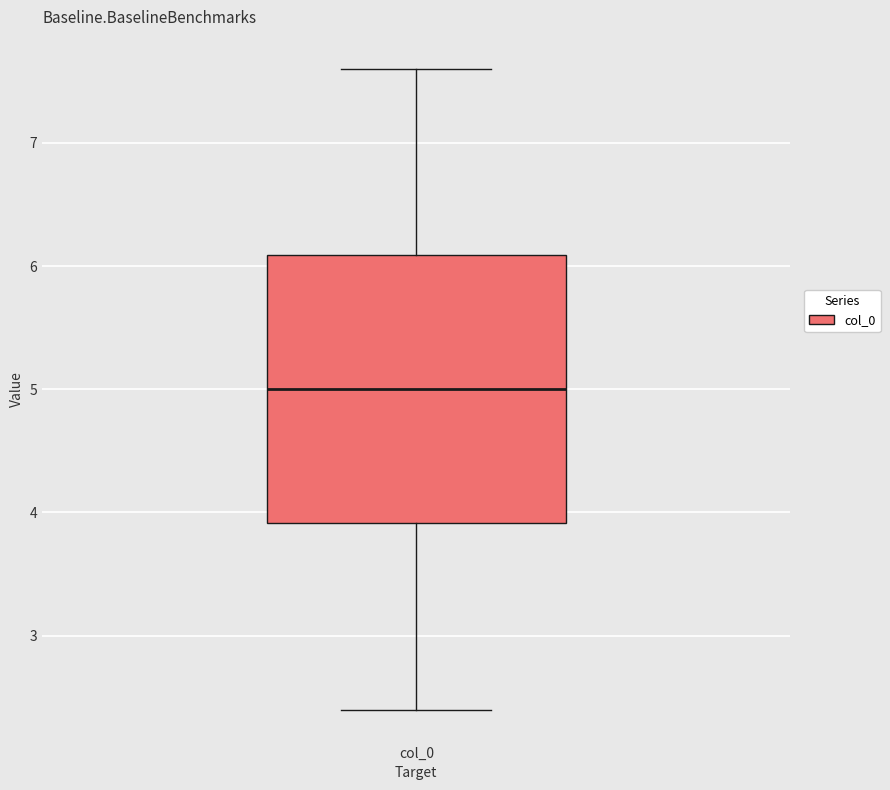

Transcribe this box plot: give where the median line is, the range the box spans, and where the two whiskers end, as read against the y-axis. The values are not printed on the chart, so give them approximately, as read against the axis.

median 5.0, box 3.9 to 6.1, whiskers 2.4 to 7.6